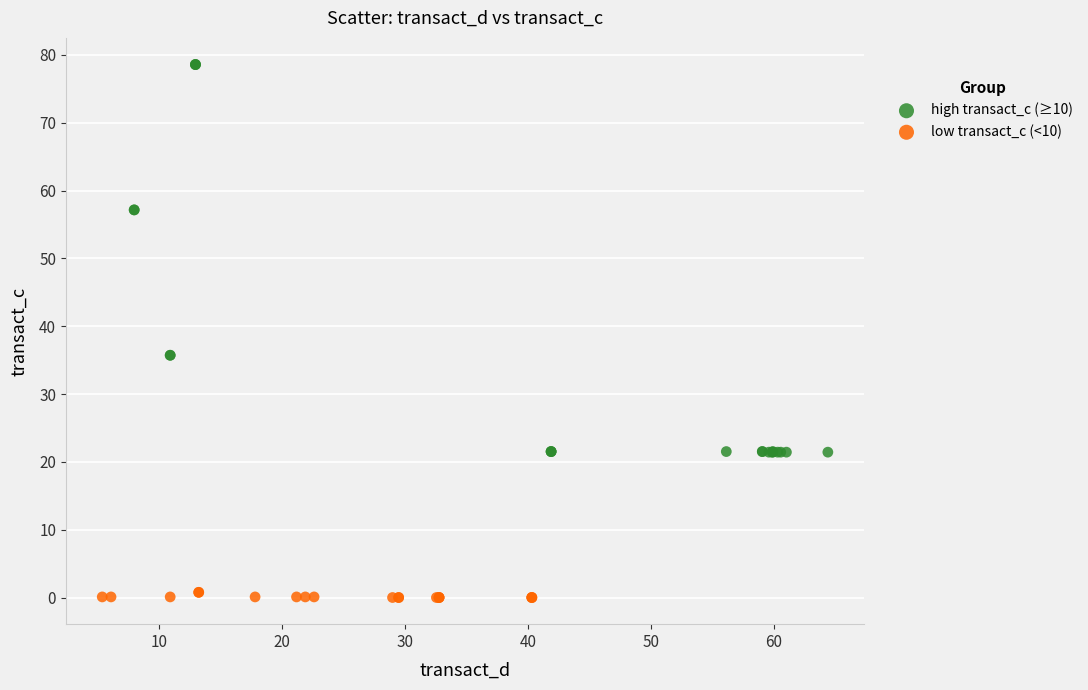

Which series contains the highest Y value?

high transact_c (≥10)